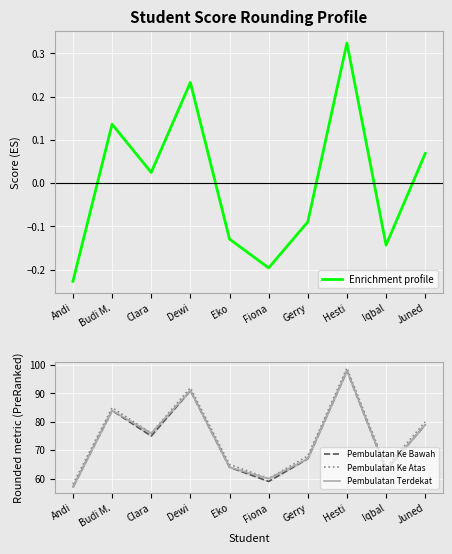

Which label corresponds to the smallest value in the chart?

Andi